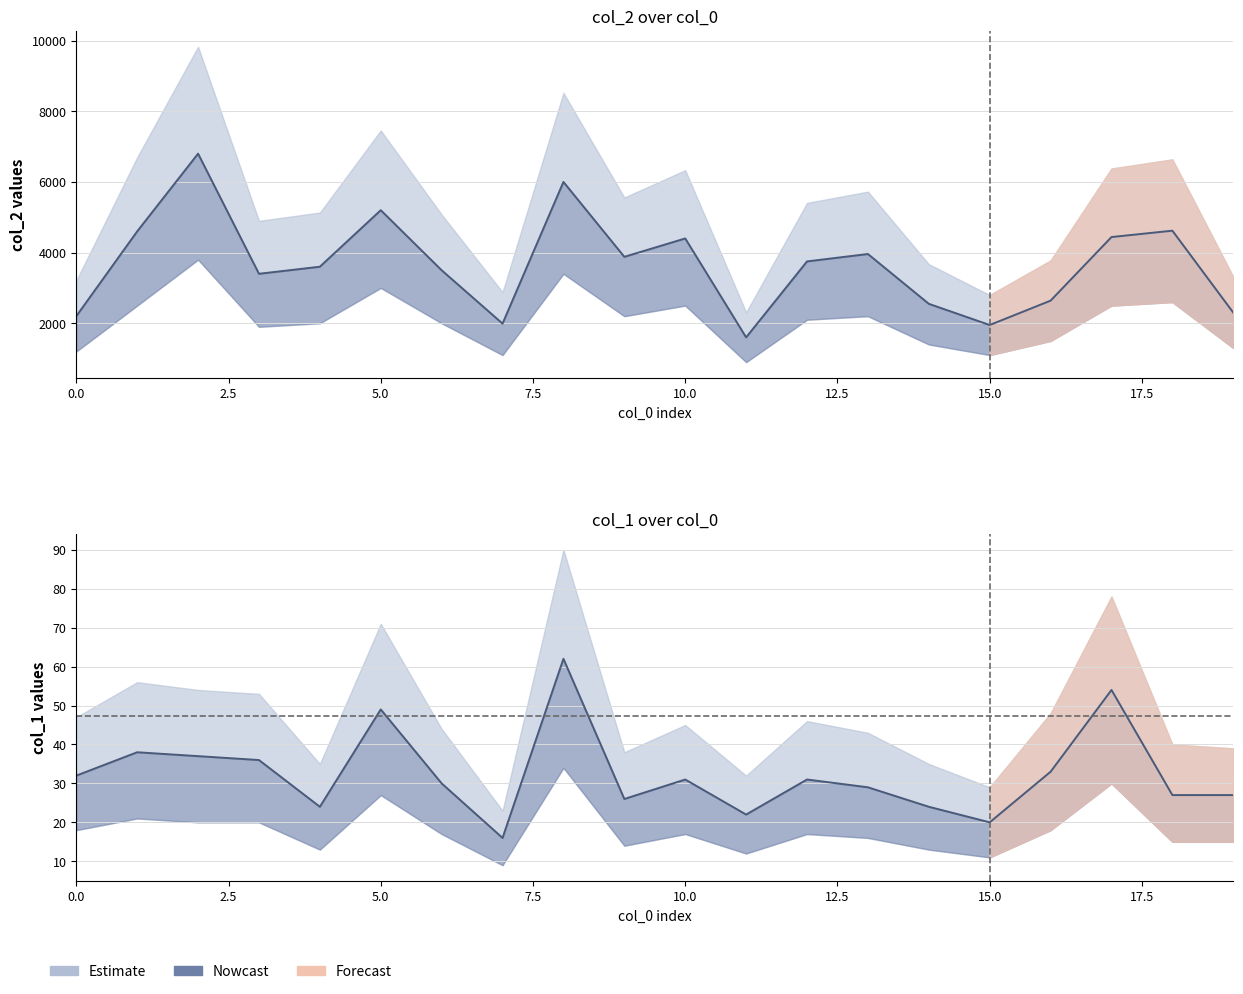

What is the sum of the col_2 values at 7 and 4?

5590